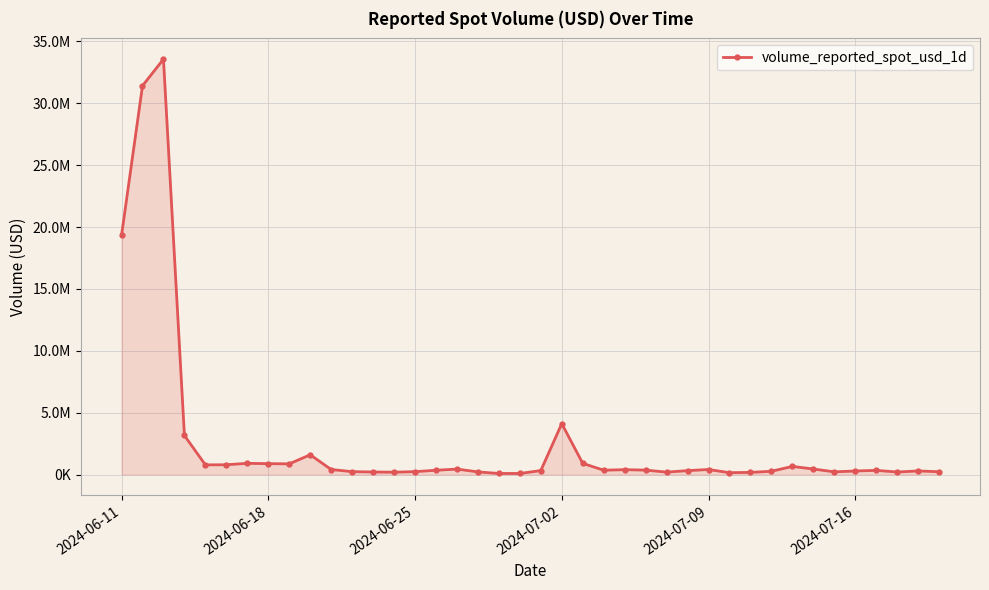

Where does the data first go above 351195?

2024-06-11